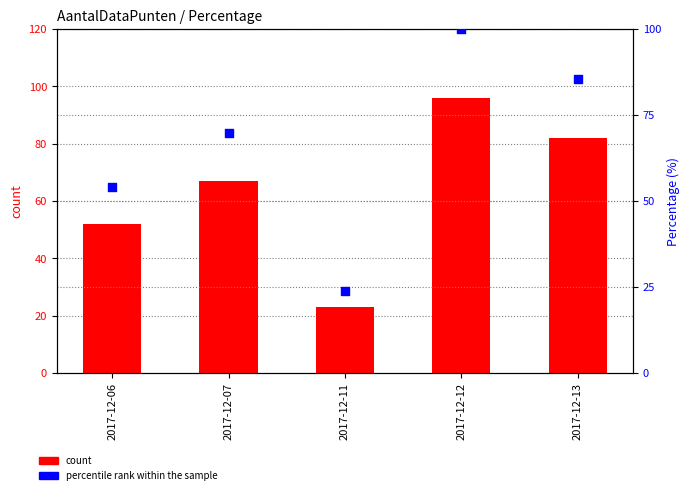

Which series reaches the minimum Y coordinate?

count